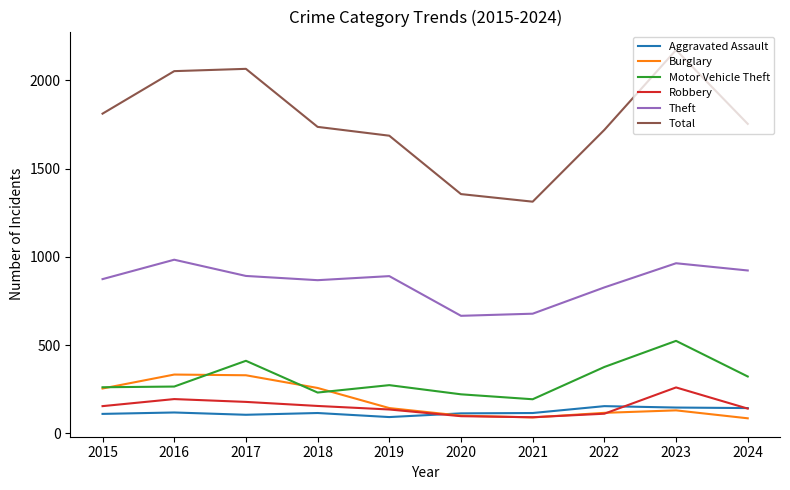

Which series has the widest spread of values?

Total